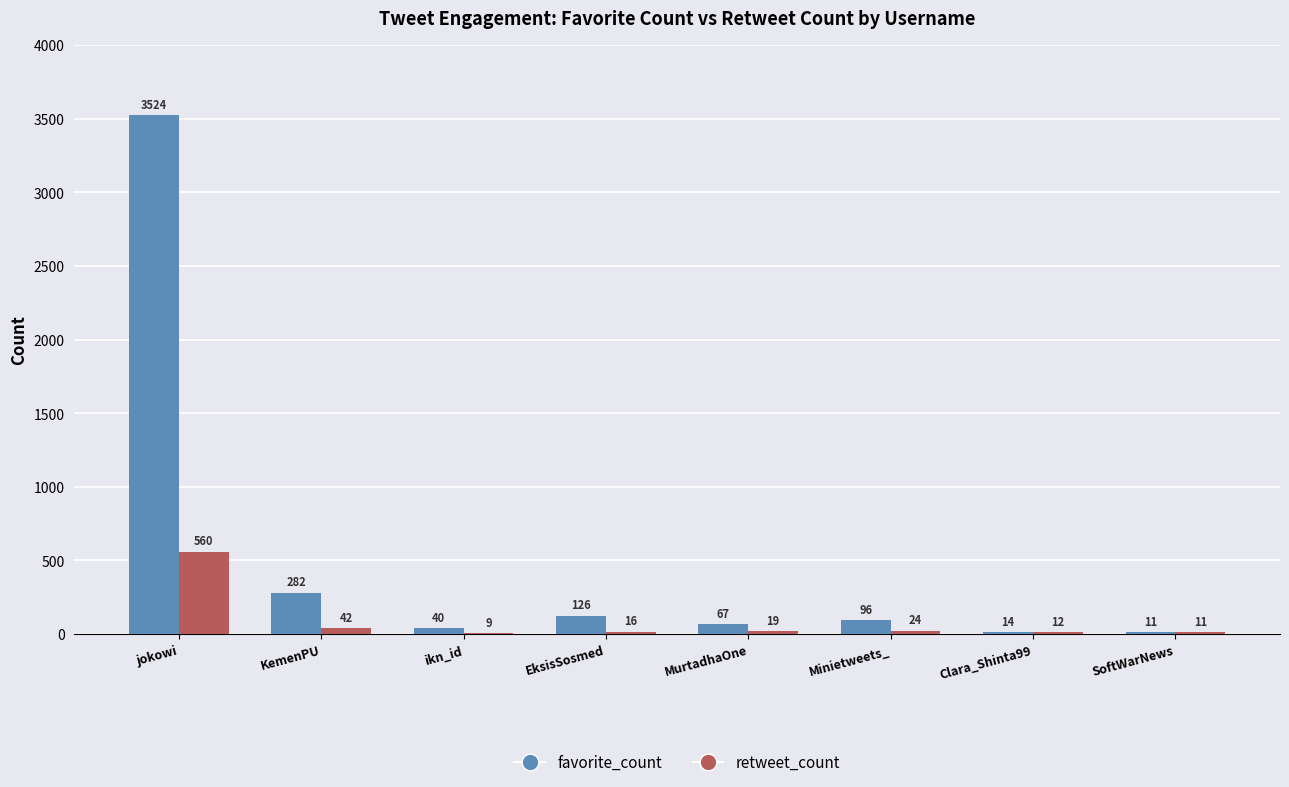

At which category is the sum across all series the highest?

jokowi